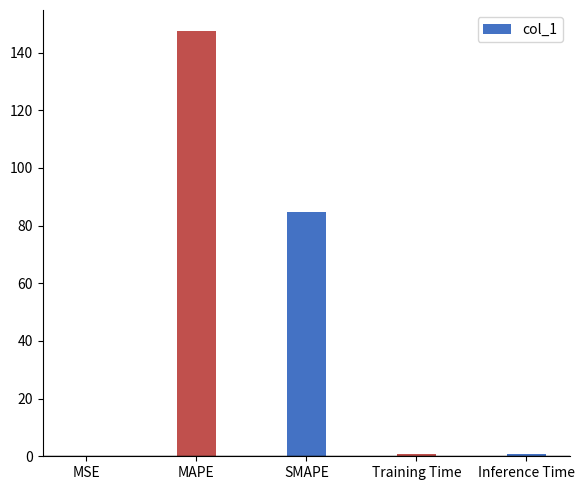

What is the sum of all values?

233.7